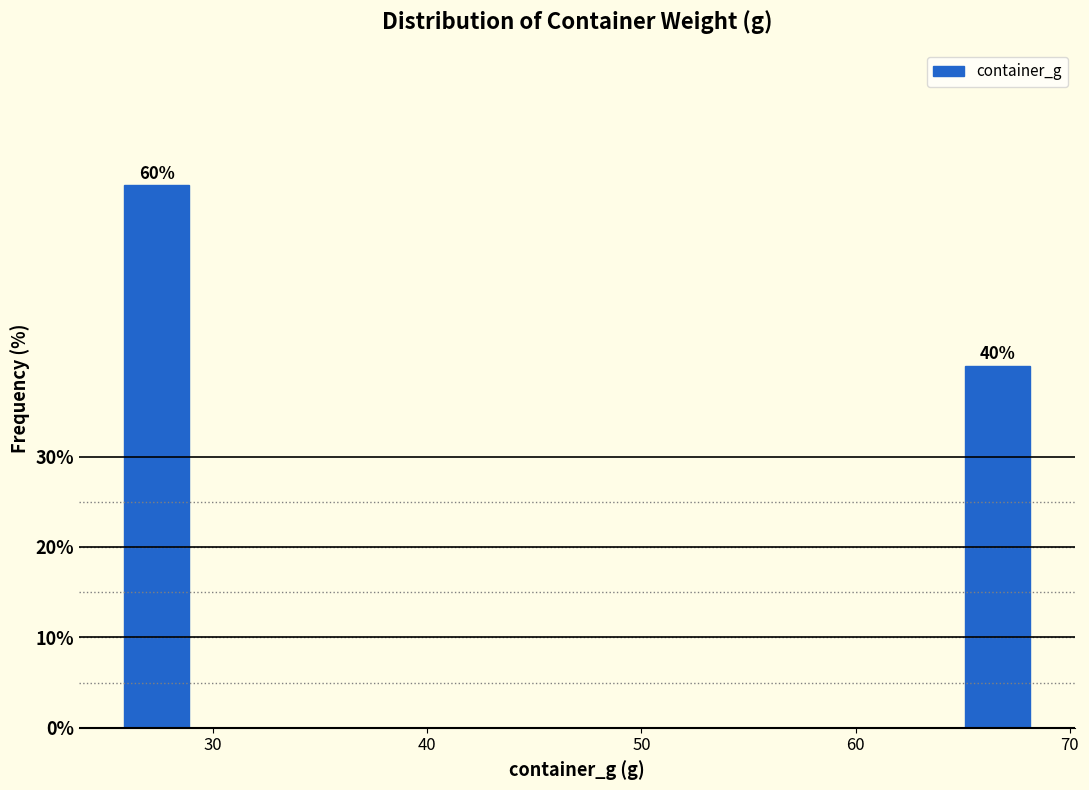

Around what value on the x-axis is the tallest bar? Give the approximate position of its centre, as read against the axis.

27